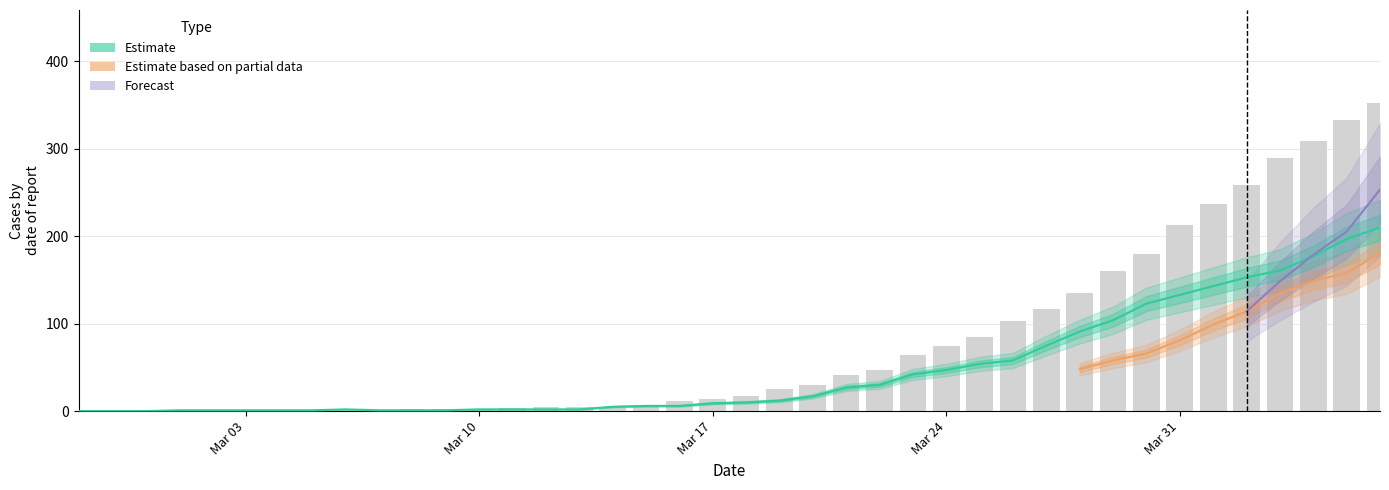

The value at Mar 24 is 302.8. True or false?

False